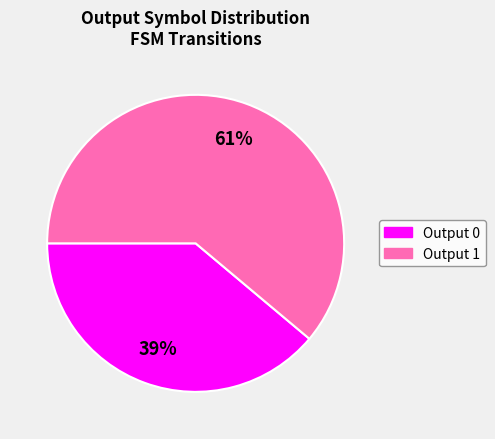

Does any single category account for the majority?

Yes